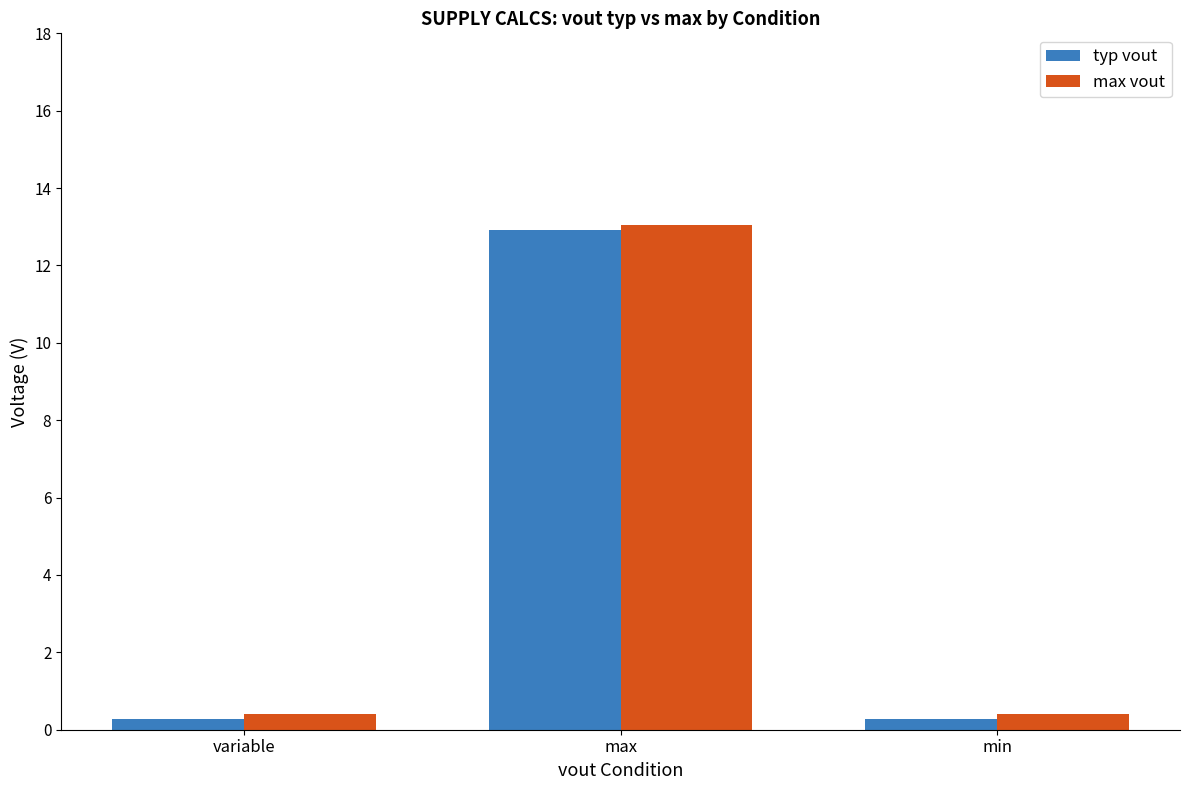

What is the value of the typ vout bar at the 3rd from the left?

0.3